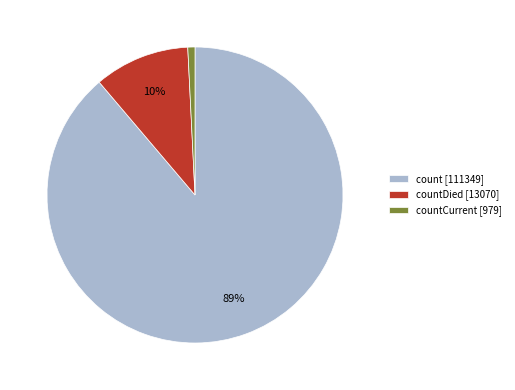

Count the number of slices in the pie.

3